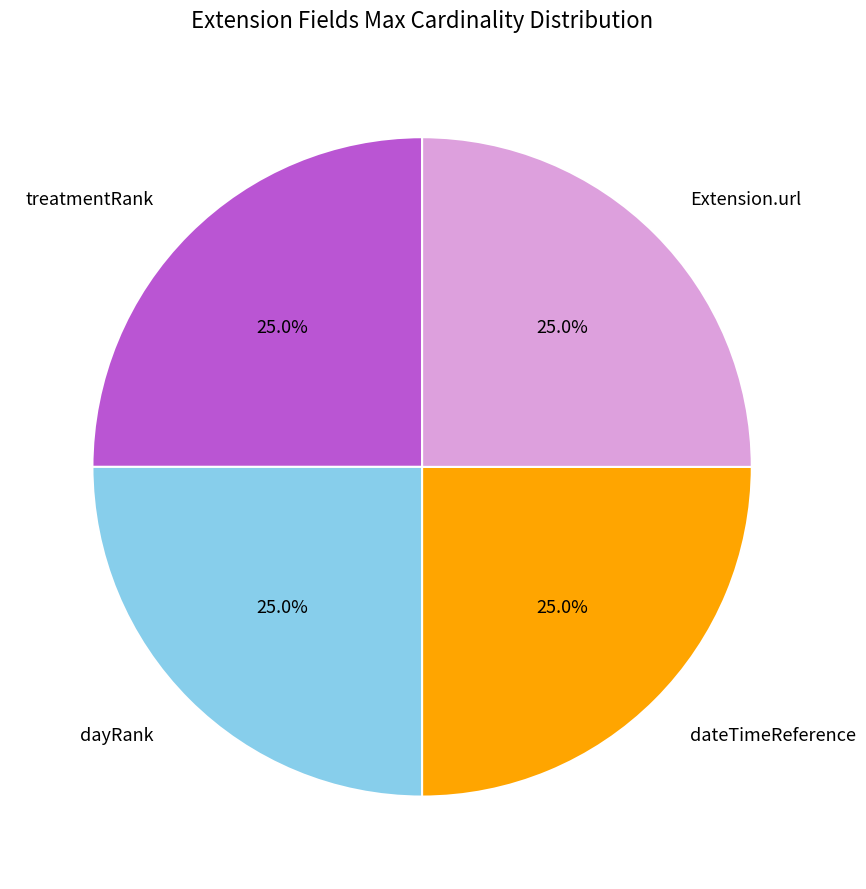

Approximately how many times larger is the value at dateTimeReference compared to treatmentRank?

1.0